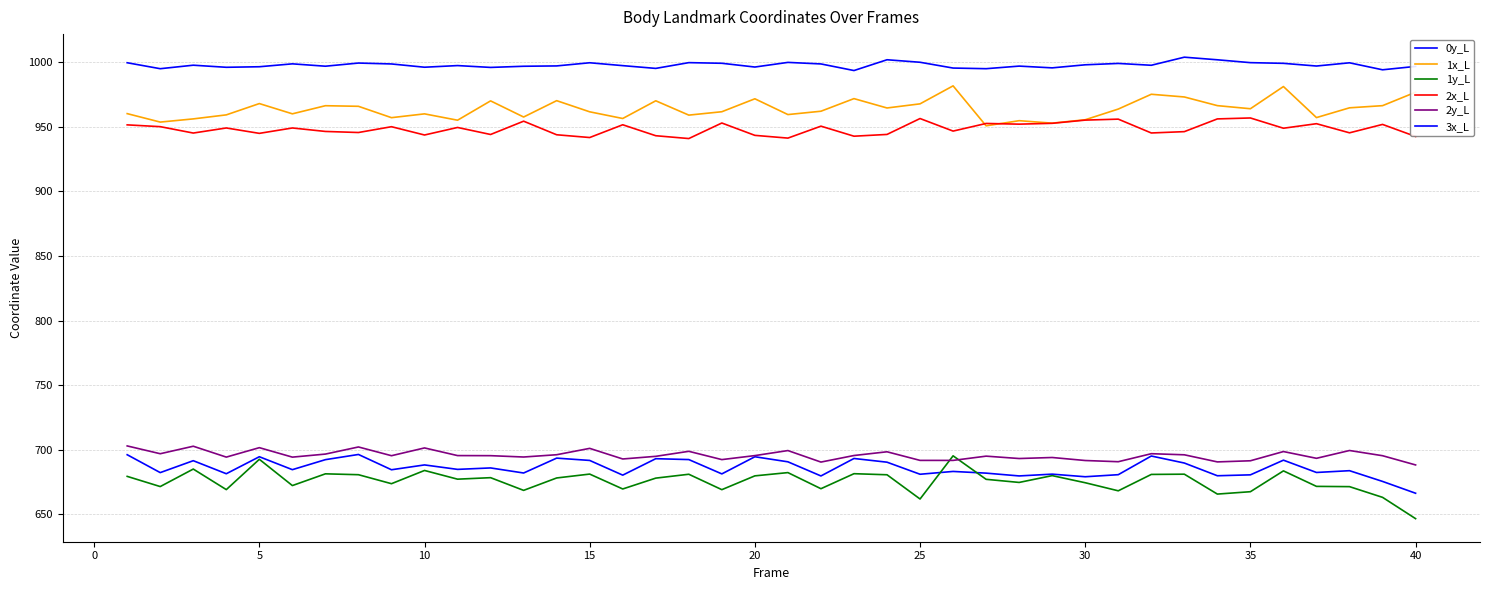

Reading left to right, list all the values displayed in this chart.

0y_L: 696.2	682.4	691.6	681.5	694.6	684.6	692.4	696.4	684.6	688.3	684.9	686.0	682.1	693.6	691.8	680.4	693.1	692.4	681.4	694.6	690.7	679.8	693.3	690.4	681.1	683.3	682.0	679.8	681.2	679.2	680.8	695.2	689.8	679.9	680.6	692.0	682.5	683.8	675.5	666.4
1x_L: 960.1	953.5	956.0	959.1	967.9	959.9	966.2	965.7	957.0	959.9	955.0	969.9	957.5	970.1	961.5	956.3	970.0	958.9	961.5	971.6	959.4	961.9	971.7	964.5	967.7	981.6	950.7	954.6	952.7	955.3	963.6	975.1	973.0	966.3	963.9	981.0	957.0	964.6	966.2	976.7
1y_L: 679.4	671.6	685.1	669.2	692.7	672.3	681.4	680.7	673.8	684.0	677.3	678.4	668.6	678.2	681.2	669.7	678.1	681.1	669.2	679.8	682.4	669.9	681.5	680.7	661.9	695.3	677.2	674.8	680.0	674.5	668.3	681.0	681.1	665.8	667.6	683.7	671.7	671.5	663.2	646.7
2x_L: 951.4	950.0	945.1	949.0	944.8	949.0	946.3	945.5	950.0	943.5	949.4	943.9	954.2	943.7	941.6	951.5	943.0	940.8	952.8	943.3	941.1	950.4	942.6	944.0	956.3	946.6	952.5	951.9	952.6	955.1	955.8	945.1	946.2	956.0	956.7	948.8	952.3	945.2	951.7	942.4
2y_L: 703.0	697.0	702.8	694.4	701.7	694.3	696.7	702.2	695.4	701.5	695.5	695.5	694.4	696.2	701.1	692.9	695.0	698.8	692.4	695.5	699.4	690.5	695.6	698.5	691.8	691.8	695.1	693.3	694.1	691.7	690.8	697.0	696.1	690.6	691.5	698.7	693.4	699.5	695.4	688.3
3x_L: 999.4	994.8	997.5	995.9	996.4	998.6	996.8	999.2	998.5	996.0	997.3	995.8	996.7	997.0	999.4	997.2	995.1	999.5	999.0	996.1	999.7	998.5	993.4	1001.8	999.8	995.3	994.9	996.9	995.5	997.9	998.9	997.5	1003.8	1001.7	999.5	999.0	996.9	999.4	994.0	996.6